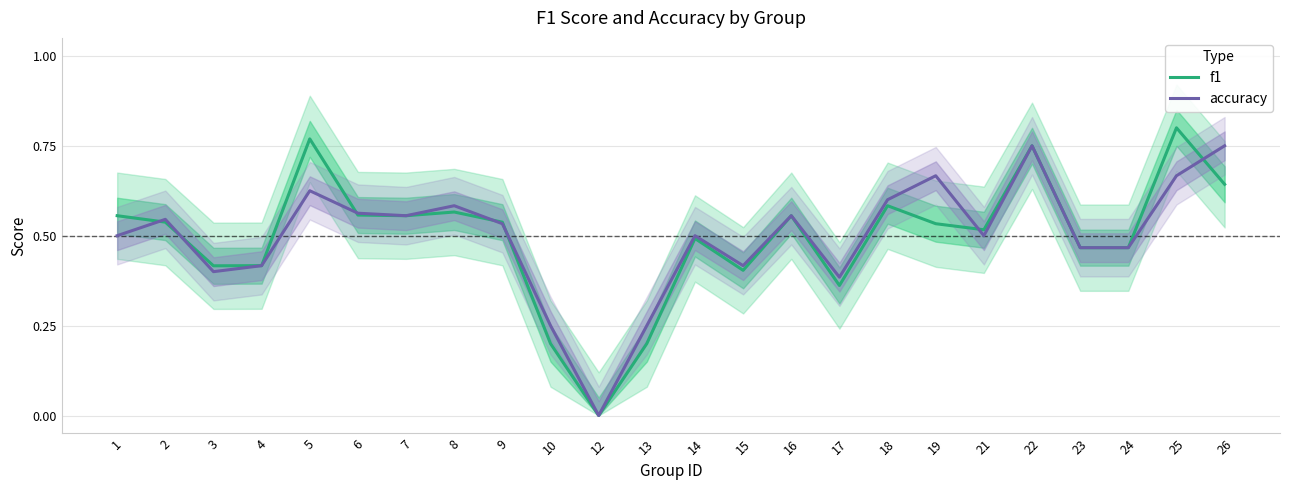

True or false: accuracy has a value of 0.2 at 7.

False